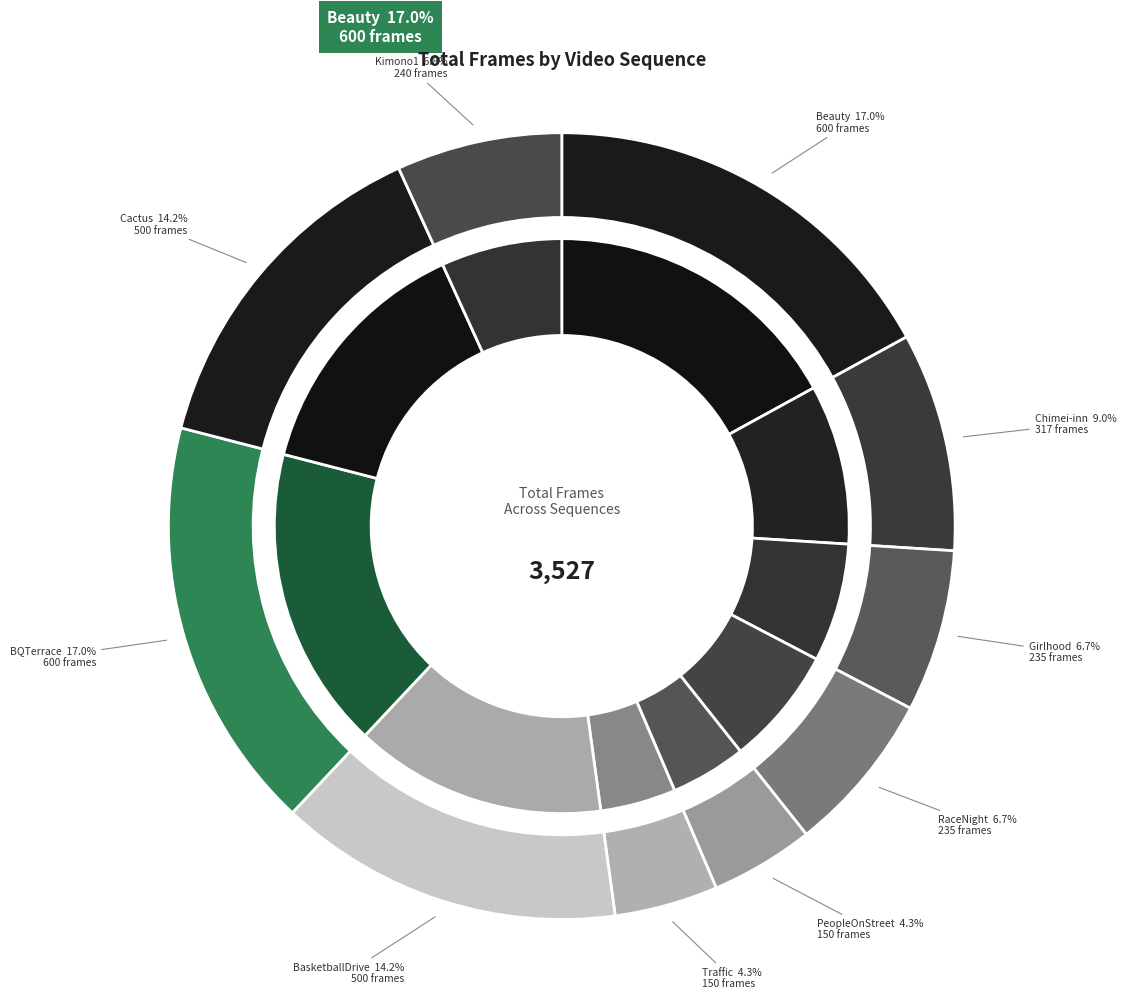

To the nearest percent, what is the average slice percentage?

10%